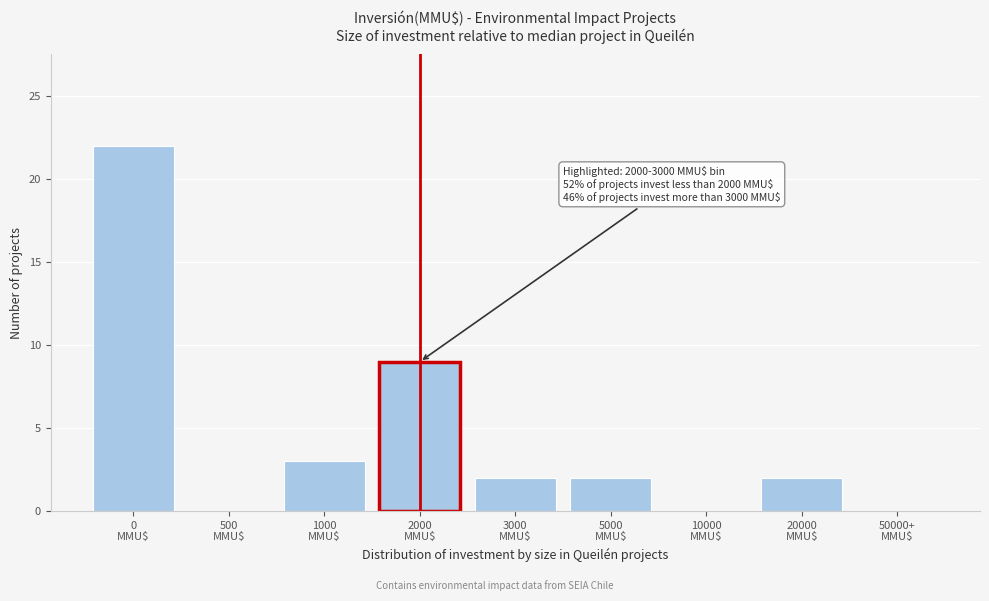

What is the maximum value shown in the chart?

22